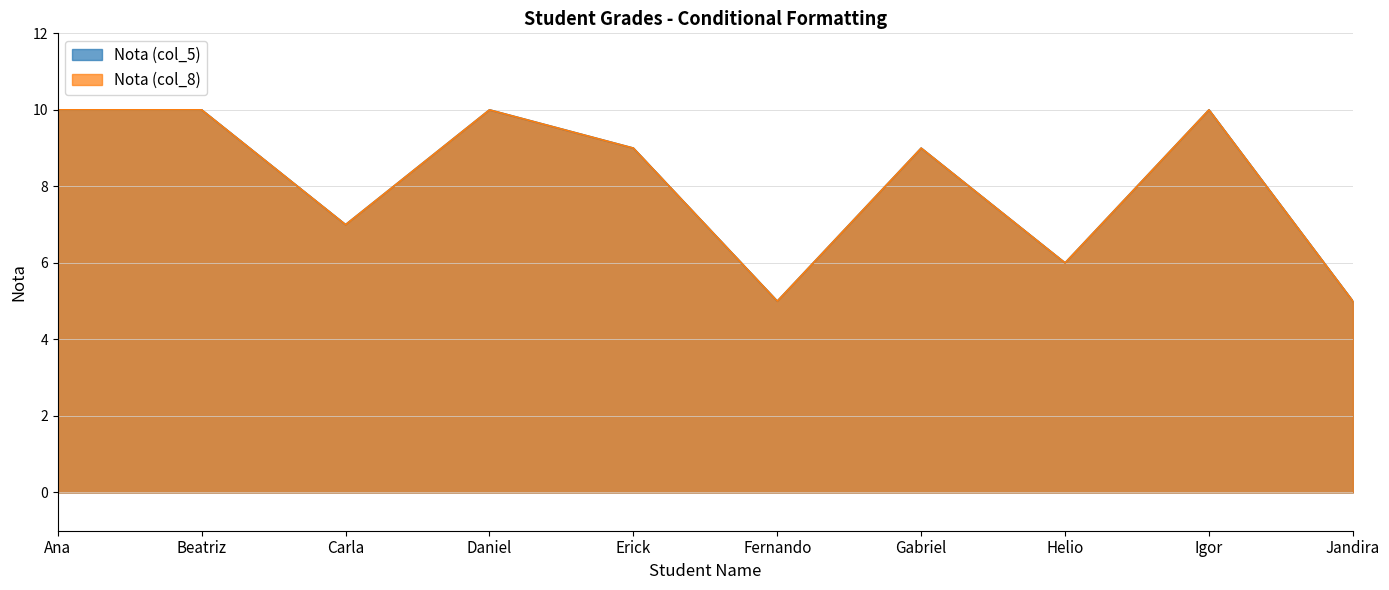

What is the approximate value of Nota (col_5) at Gabriel?

9